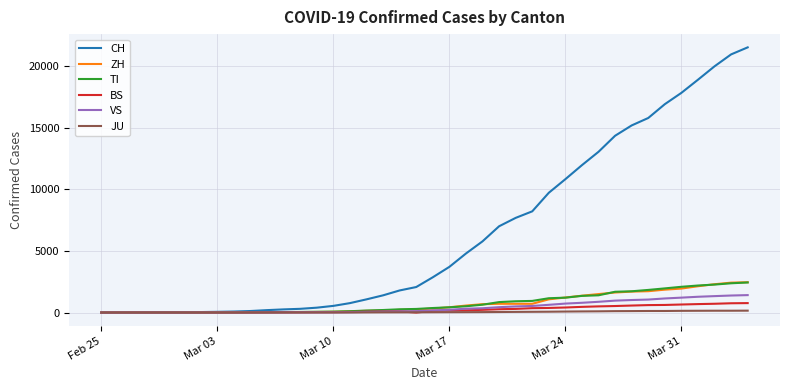

What is the difference between the maximum and minimum values in the ZH series?

2461